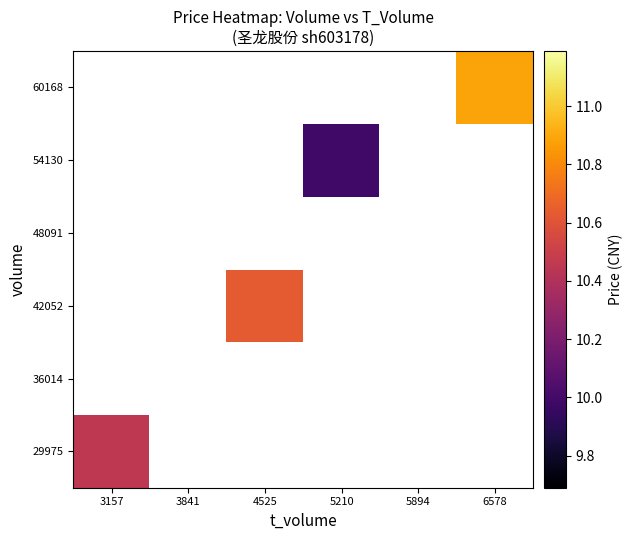

How many values in 42052 are above zero?

1